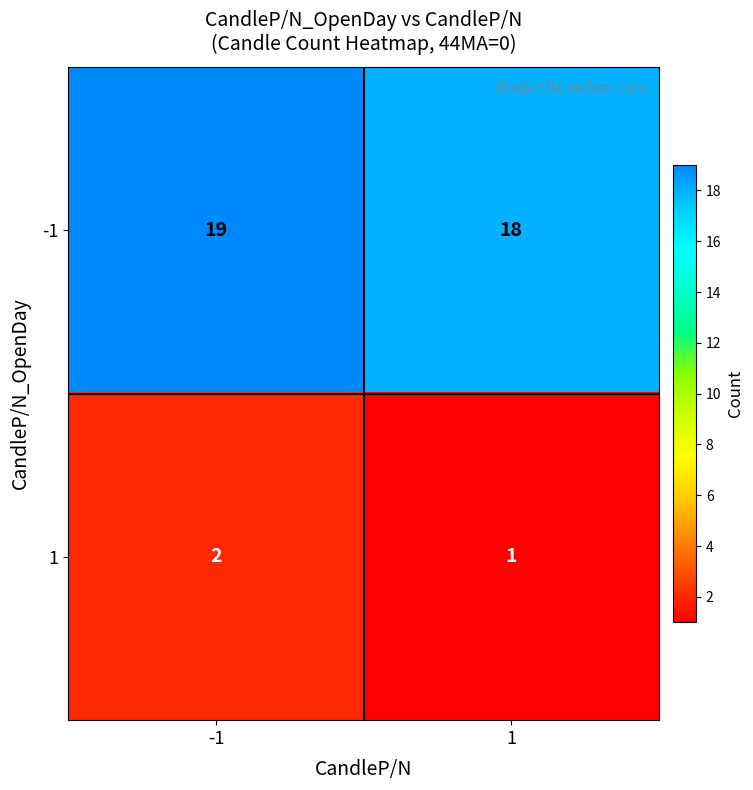

True or false: 1 has a value of 0 at 1.

False